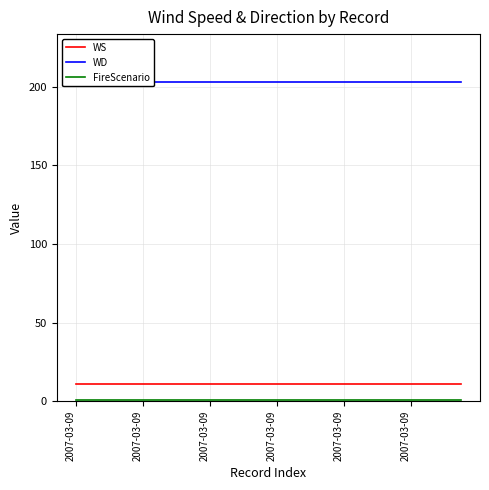

How many lines are shown in the chart?

3